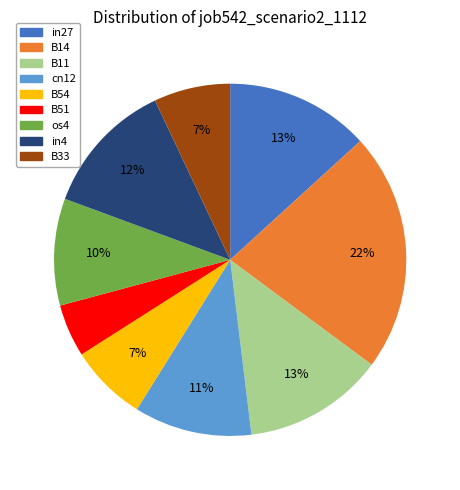

What percentage is the B33 slice, to the nearest percent?

7%